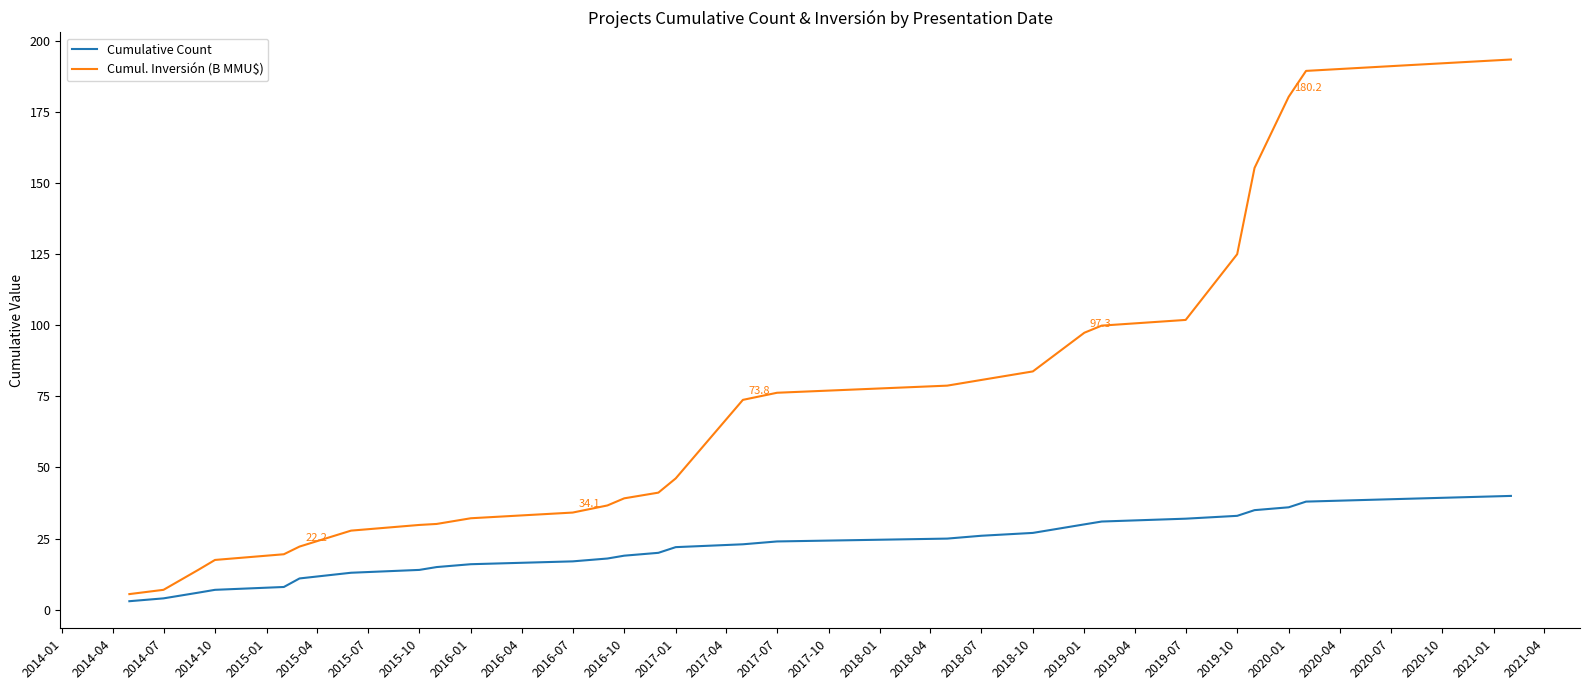

How many values in the Cumul. Inversión (B MMU$) series are below 46?

14